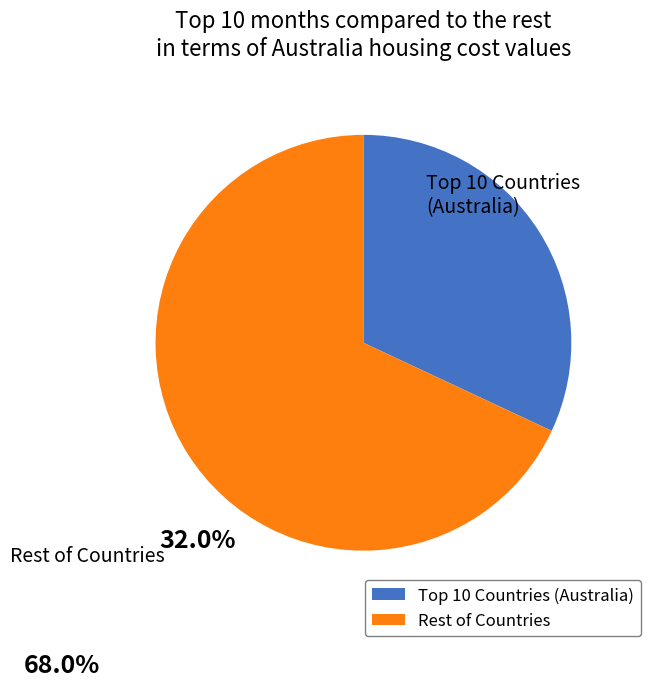

Does any single category account for the majority?

Yes